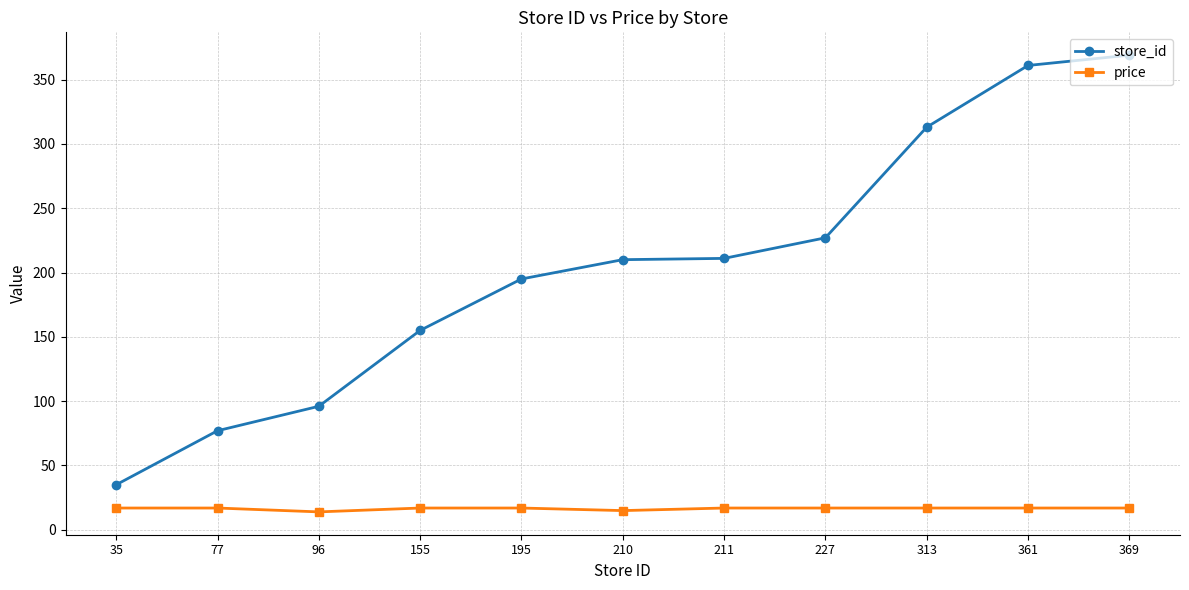

True or false: store_id has more than 2 interior local peaks.

False